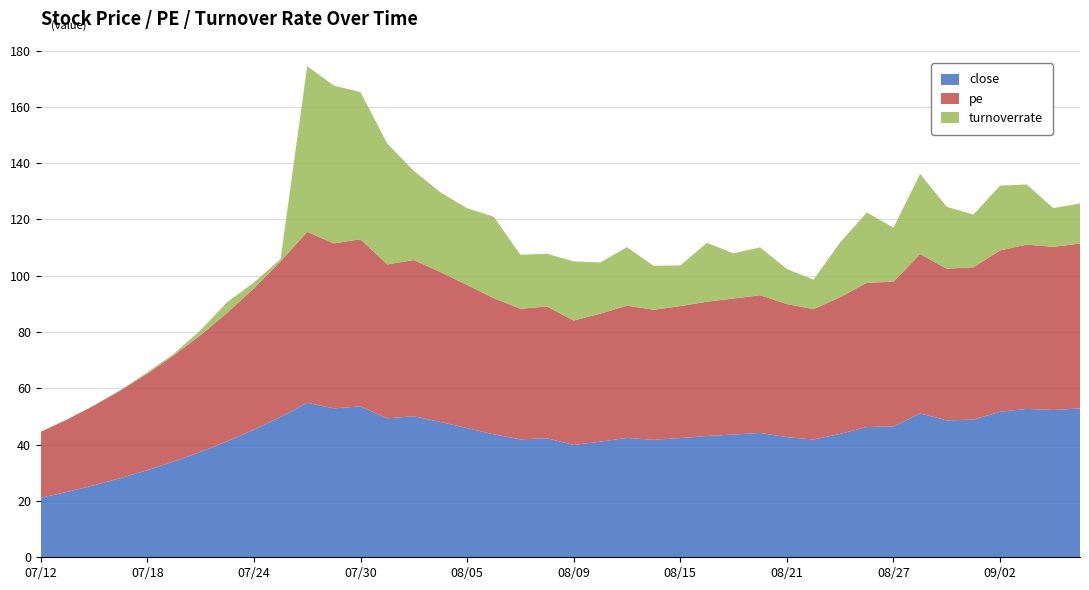

Reading left to right, extract all data points from this chart.

close: 21.1	23.2	25.6	28.1	30.9	34.0	37.5	41.2	45.3	49.9	54.9	52.9	53.6	49.4	50.1	48.1	45.9	43.7	41.9	42.3	39.9	41.1	42.4	41.7	42.3	43.1	43.6	44.2	42.7	41.8	43.8	46.3	46.5	51.1	48.6	48.9	51.7	52.7	52.3	52.9
pe: 23.4	25.8	28.3	31.2	34.3	37.7	41.5	45.6	50.2	55.2	60.7	58.6	59.4	54.7	55.5	53.2	50.8	48.4	46.4	46.8	44.2	45.5	47.0	46.2	46.9	47.7	48.3	48.9	47.3	46.3	48.6	51.2	51.4	56.6	53.9	54.1	57.3	58.4	57.9	58.6
turnoverrate: 0.1	0.0	0.1	0.1	0.5	0.6	1.8	3.8	2.1	0.8	58.8	56.1	52.3	43.0	31.7	28.3	27.3	29.0	19.2	18.7	21.0	18.2	20.8	15.6	14.5	20.9	16.1	17.0	12.4	10.5	19.5	25.0	19.2	28.5	22.0	18.7	23.0	21.4	13.8	14.2